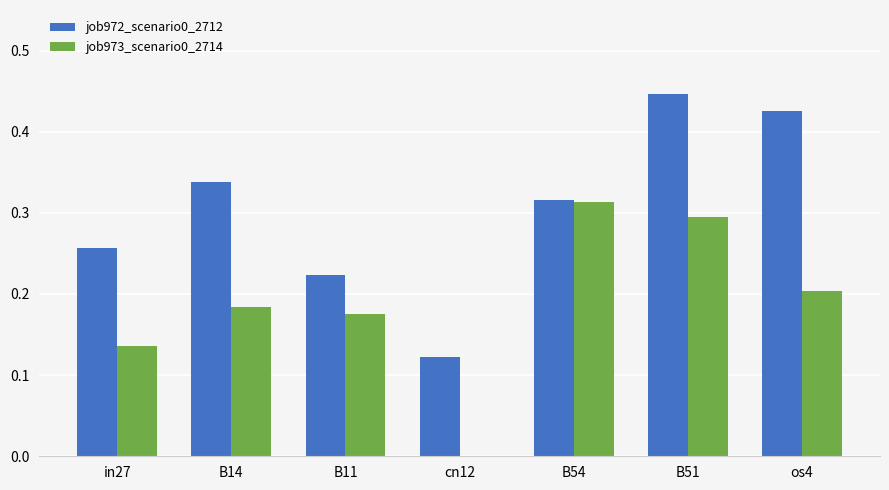

Between B14 and B11, which series saw the biggest shift?

job972_scenario0_2712